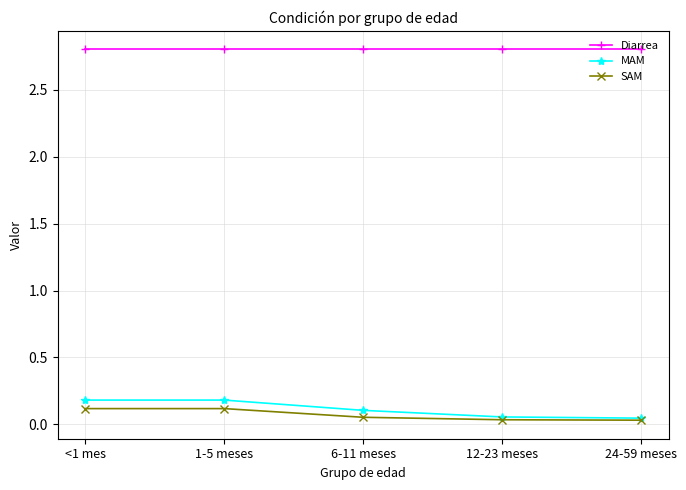

Rank the series by their maximum value, from lowest to highest.

SAM, MAM, Diarrea